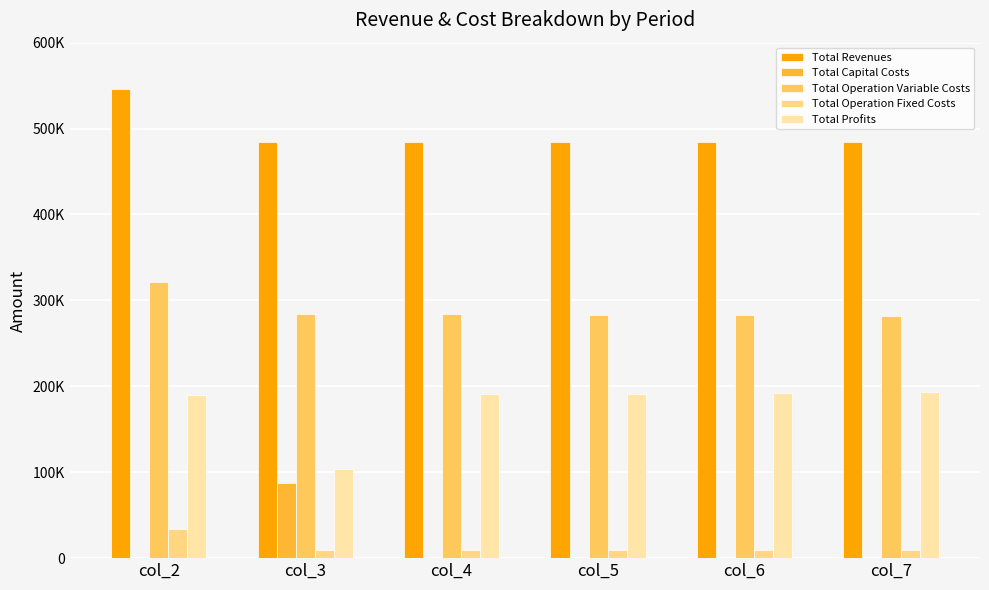

What is the difference between the highest and lowest values at col_6?

483888.0